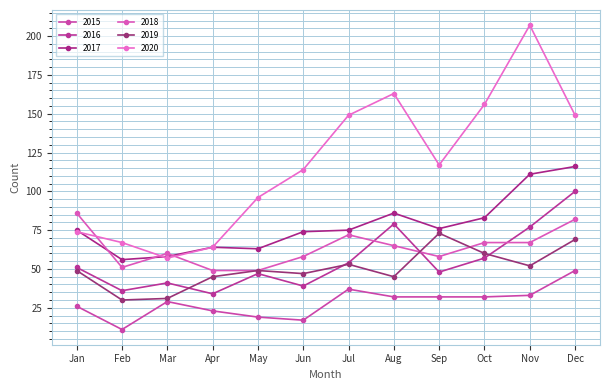

After their last crossing, which series has the higher values: 2016 or 2018?

2016